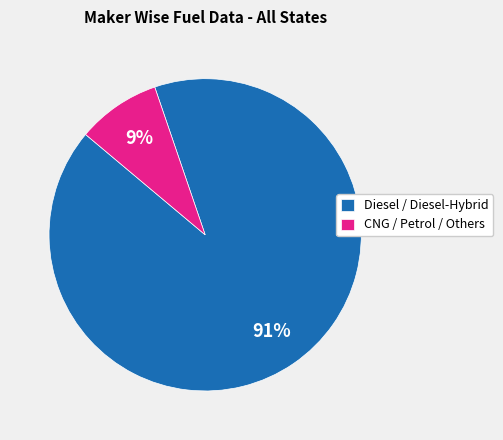

Between Diesel / Diesel-Hybrid and CNG / Petrol / Others, which is larger?

Diesel / Diesel-Hybrid